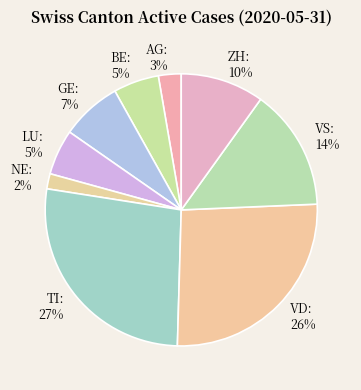

To the nearest percent, what is the difference between the LU and VD slice percentages?

21%